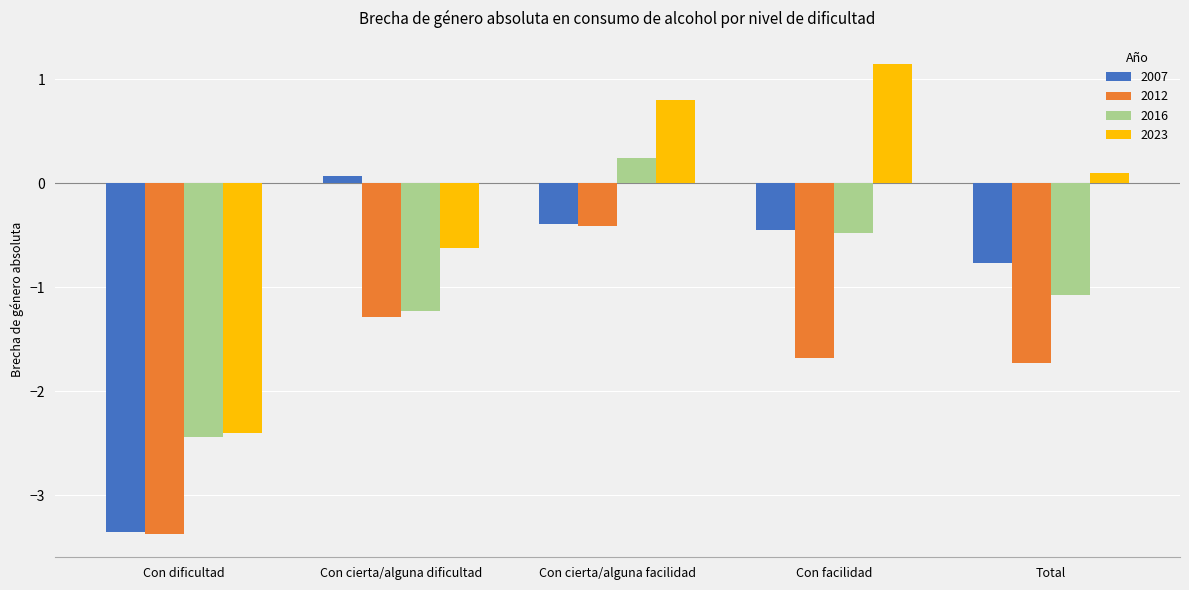

Which series has the largest total across all categories?

2023